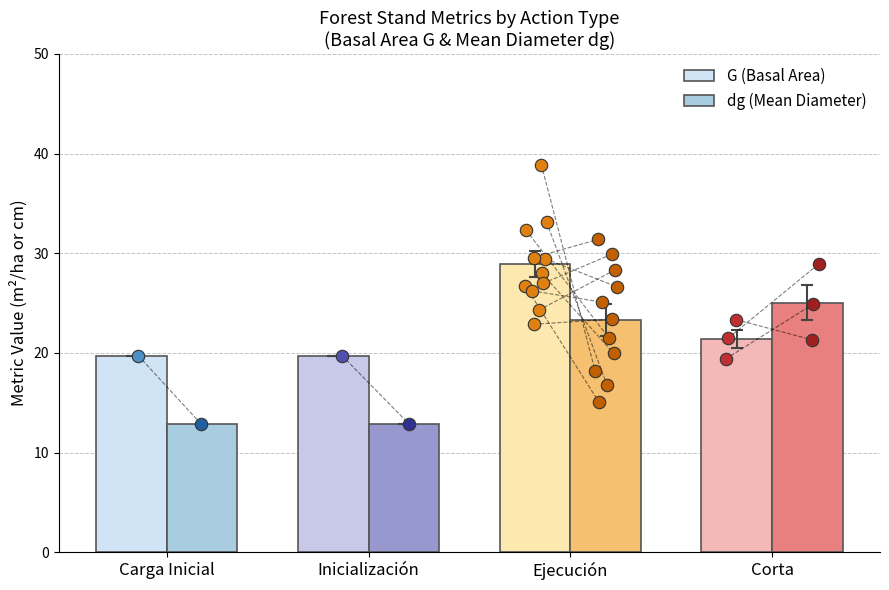

Which series reaches the minimum Y coordinate?

dg (Mean Diameter)